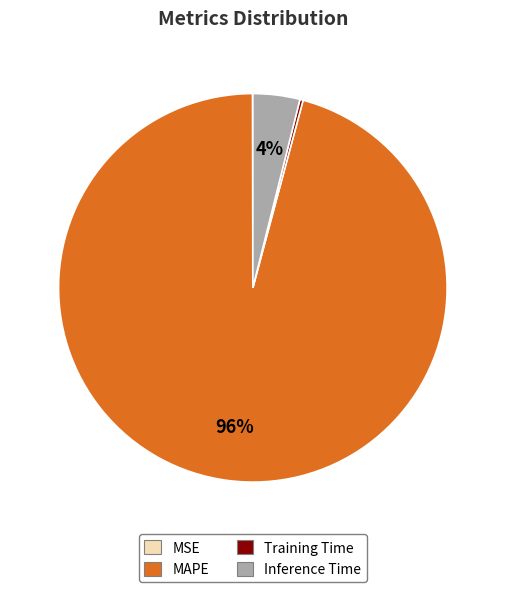

Is it true that MAPE is 96% of the pie?

True